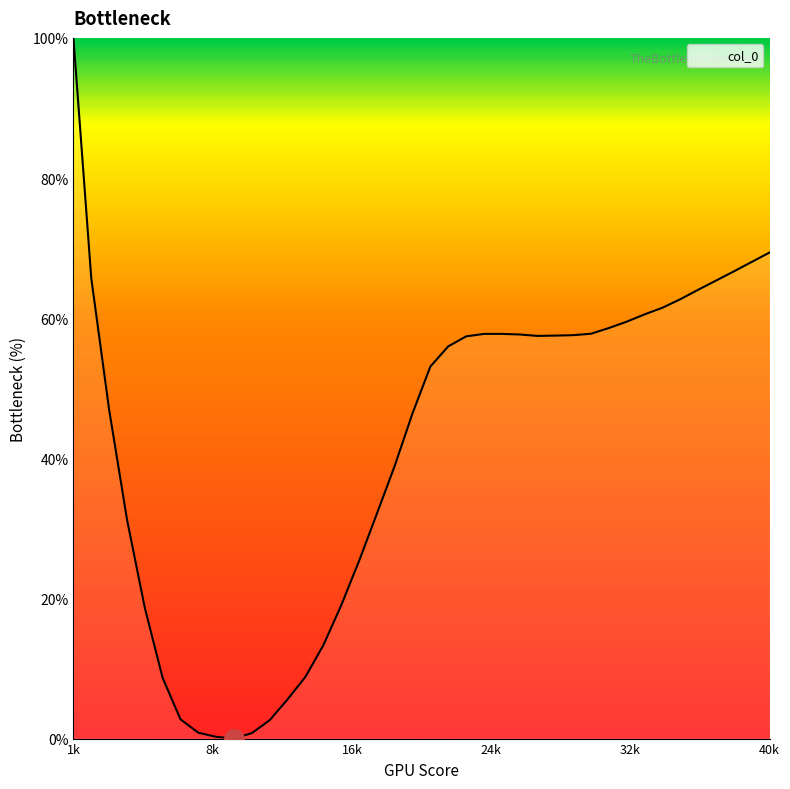

What is the greatest value displayed?

100.0